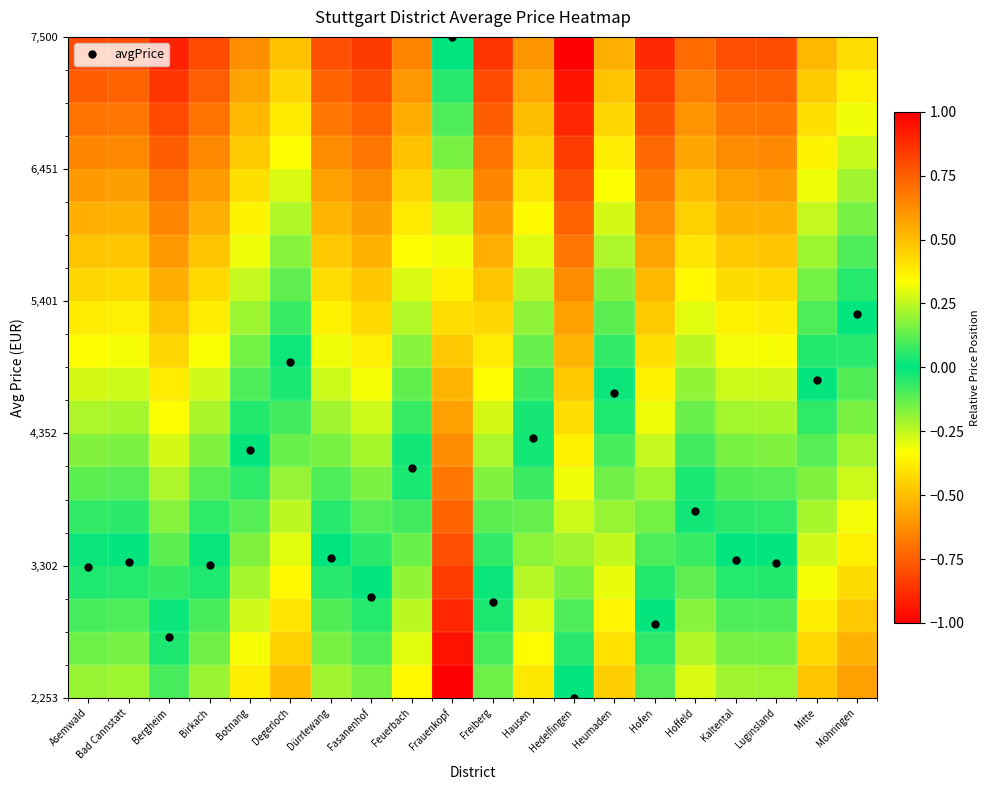

What is the minimum value shown in the chart?

-1.0